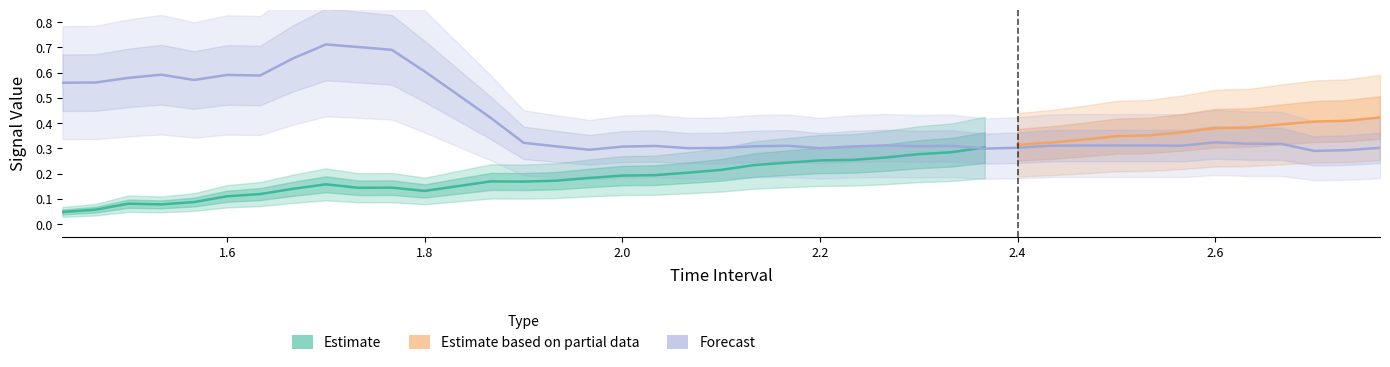

Rank the categories by value from highest to lowest.

1.700000000000002, 1.733333333333335, 1.766666666666669, 1.666666666666669, 1.800000000000002, 1.533333333333335, 1.600000000000002, 1.633333333333335, 1.500000000000001, 1.566666666666668, 1.466666666666668, 1.433333333333334, 1.866666666666669, 2.600000000000001, 1.900000000000003, 2.633333333333334, 2.666666666666667, 2.266666666666668, 2.533333333333334, 2.466666666666668, 2.500000000000001, 2.566666666666667, 2.166666666666669, 2.433333333333334, 2.333333333333335, 2.033333333333336, 2.300000000000002, 2.133333333333336, 2.233333333333335, 1.933333333333336, 2.000000000000003, 2.400000000000001, 2.766666666666667, 2.100000000000002, 2.066666666666669, 2.200000000000002, 2.366666666666668, 1.966666666666669, 2.733333333333333, 2.7